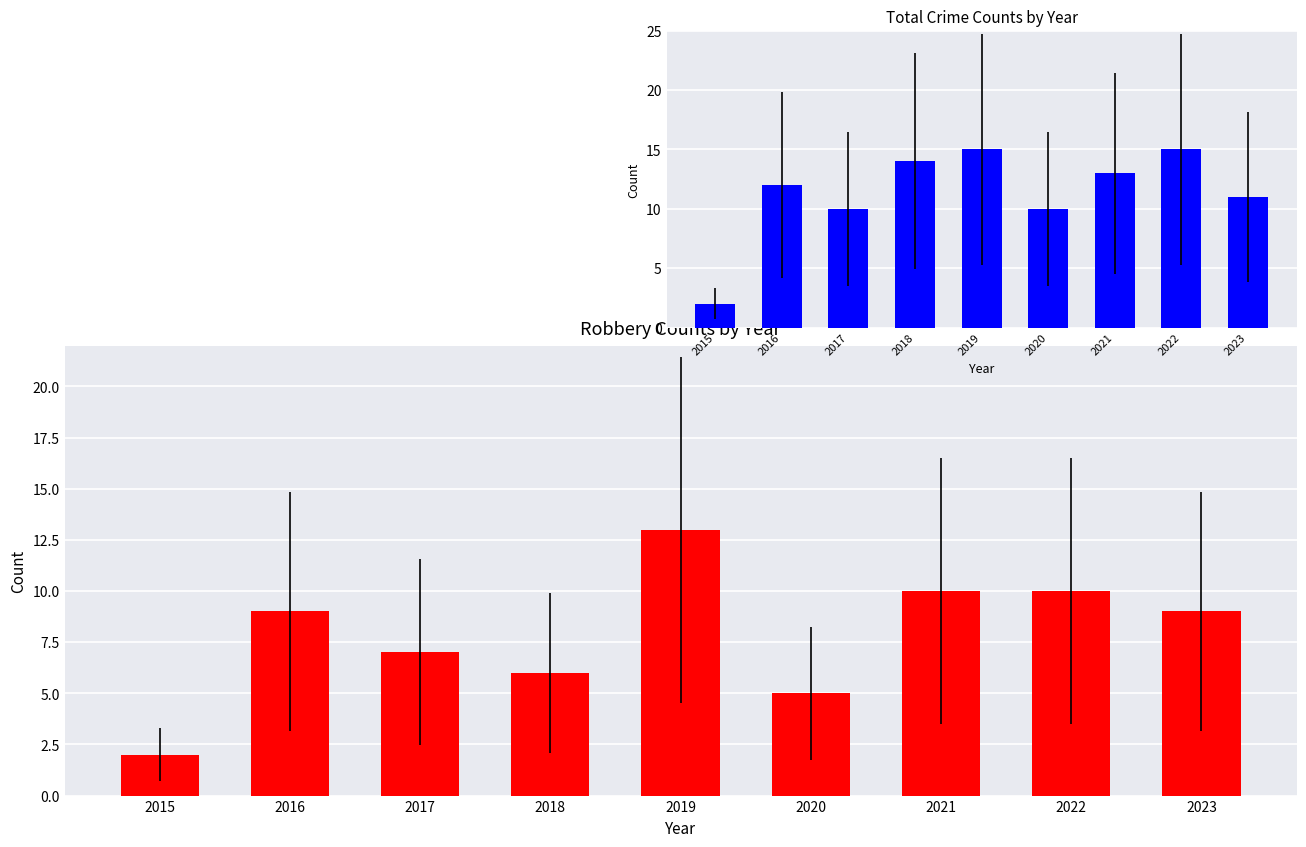

What is the difference between the maximum and minimum values in the Total series?

13